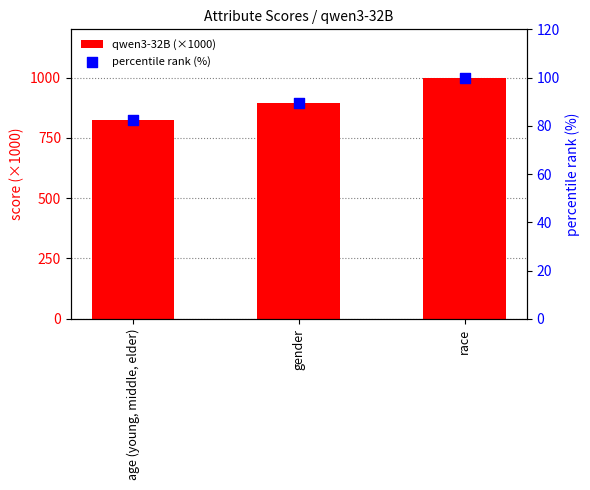

At which category is the sum across all series the highest?

race